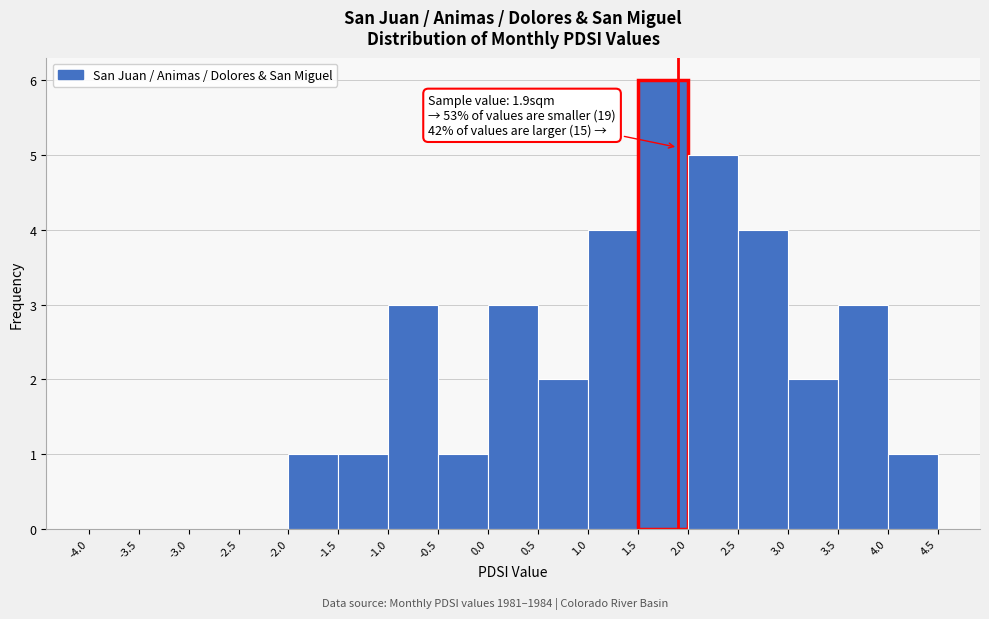

Which range on the x-axis has the tallest bar?

1.5 to 2.0